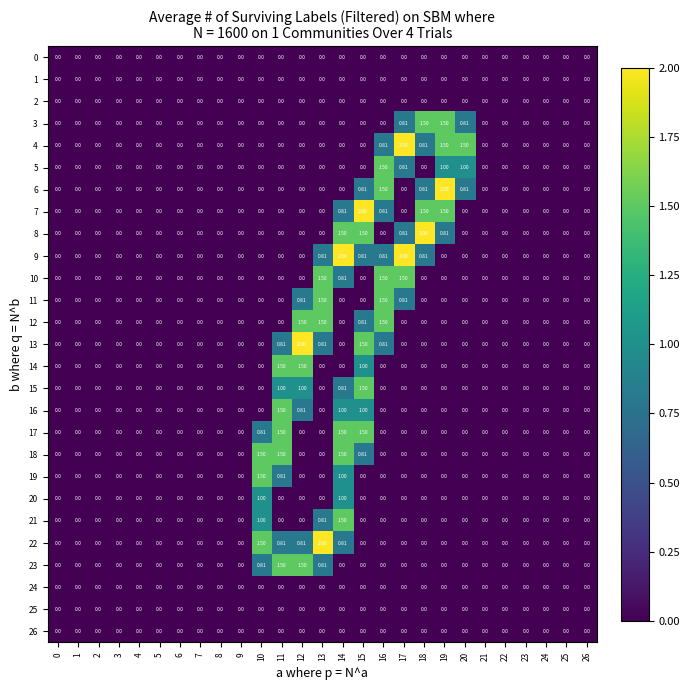

Is the value of 26 at 16 greater than the value of 17 at 10?

No